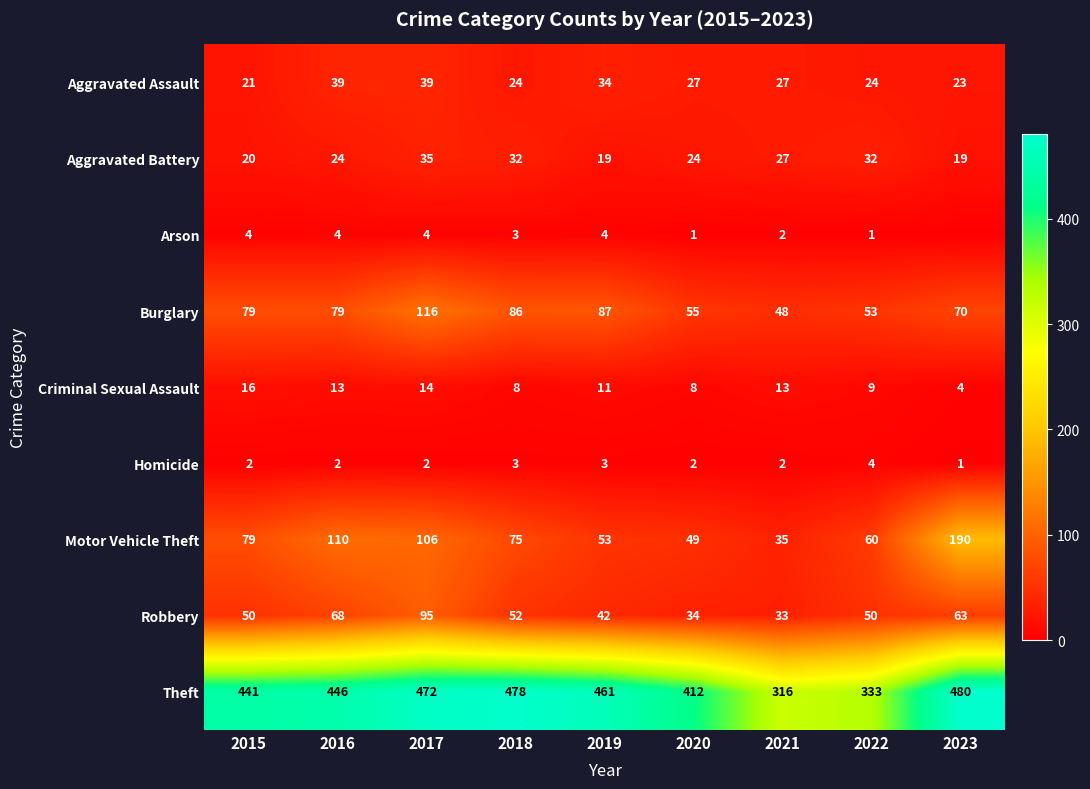

At which label does Burglary reach its minimum?

2021